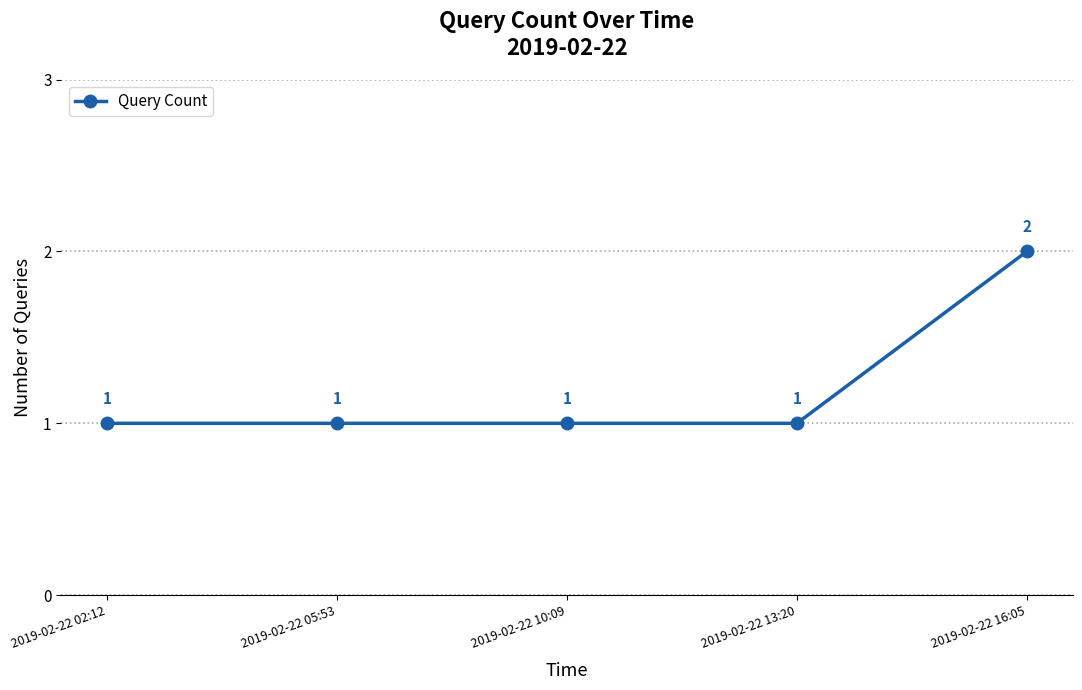

What is the label of the 2nd point from the right?

2019-02-22 13:20